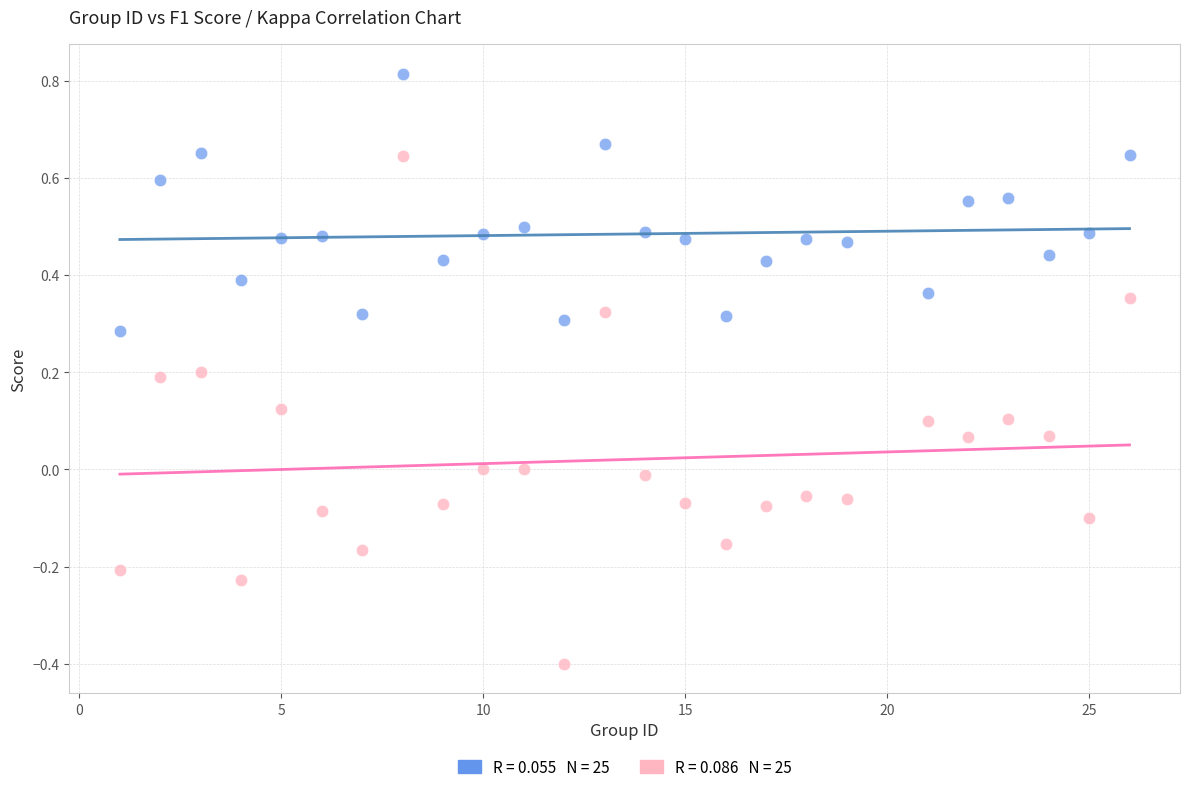

Across all data points, what is the range of Y values (max minus min)?

1.2